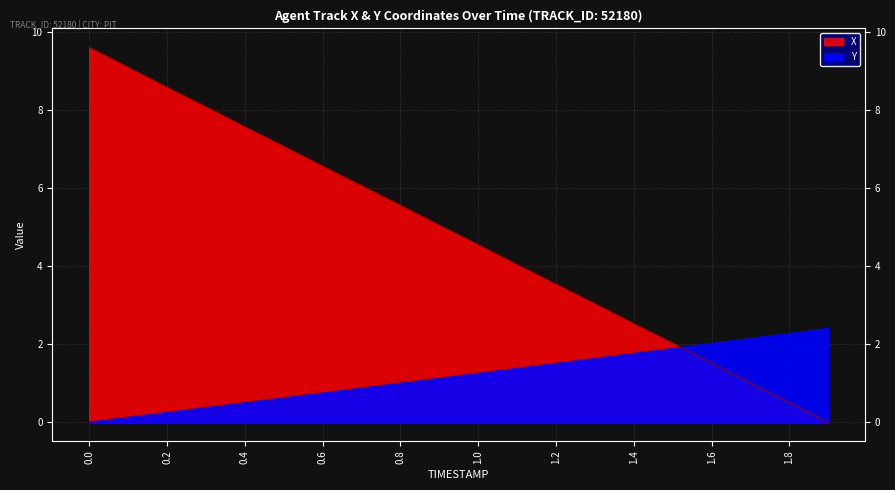

Is it true that X equals 8.5 at 0.8?

False